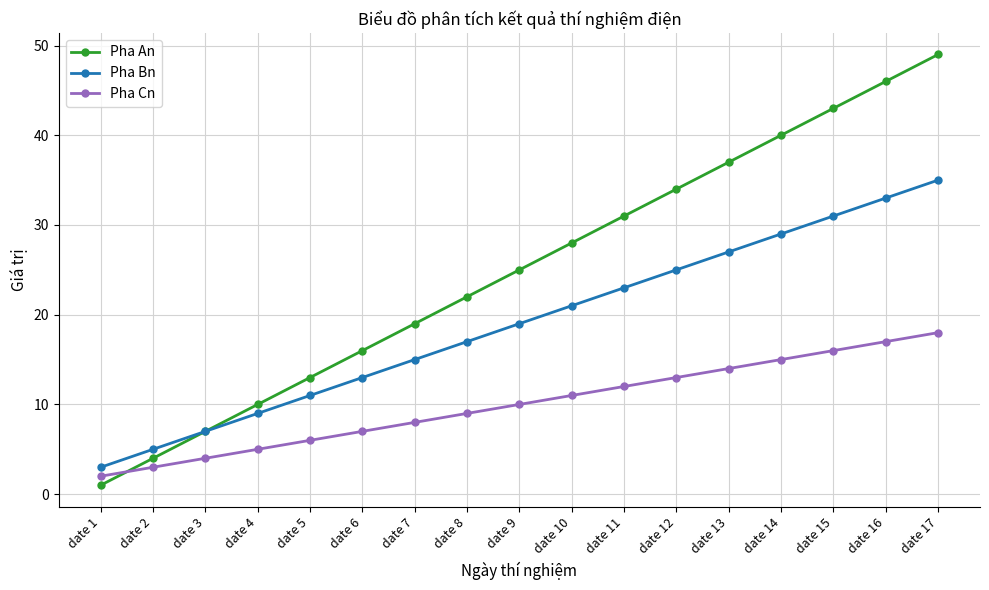

Which series has the largest range (max minus min)?

Pha An